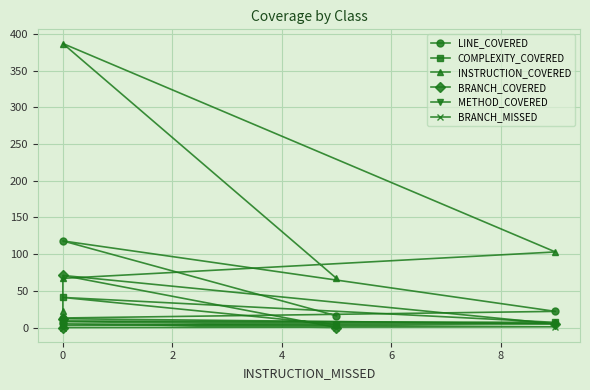

True or false: BRANCH_COVERED and BRANCH_MISSED intersect in this chart.

False